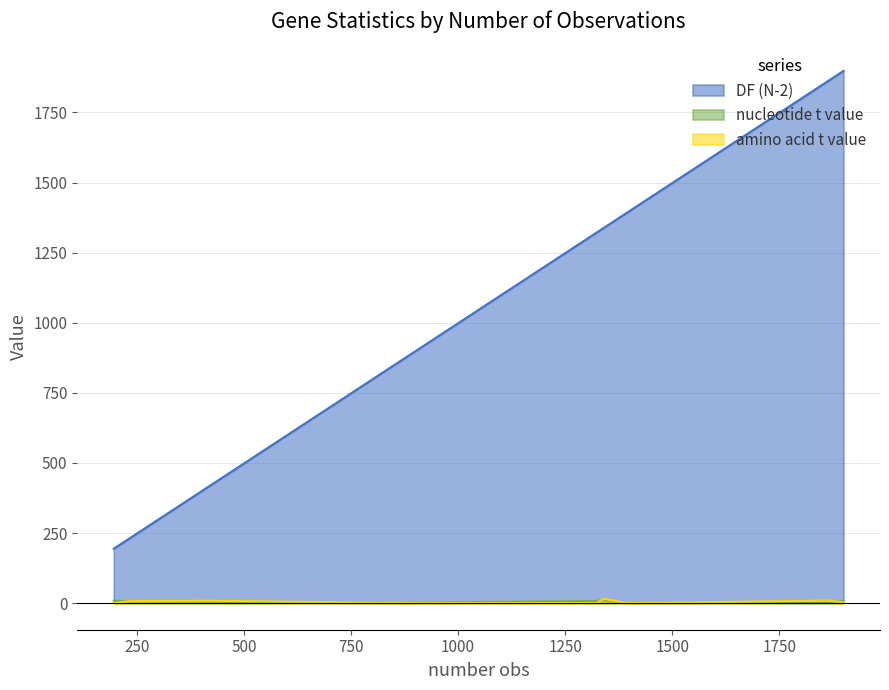

True or false: nucleotide t value and DF (N-2) cross at least once.

False